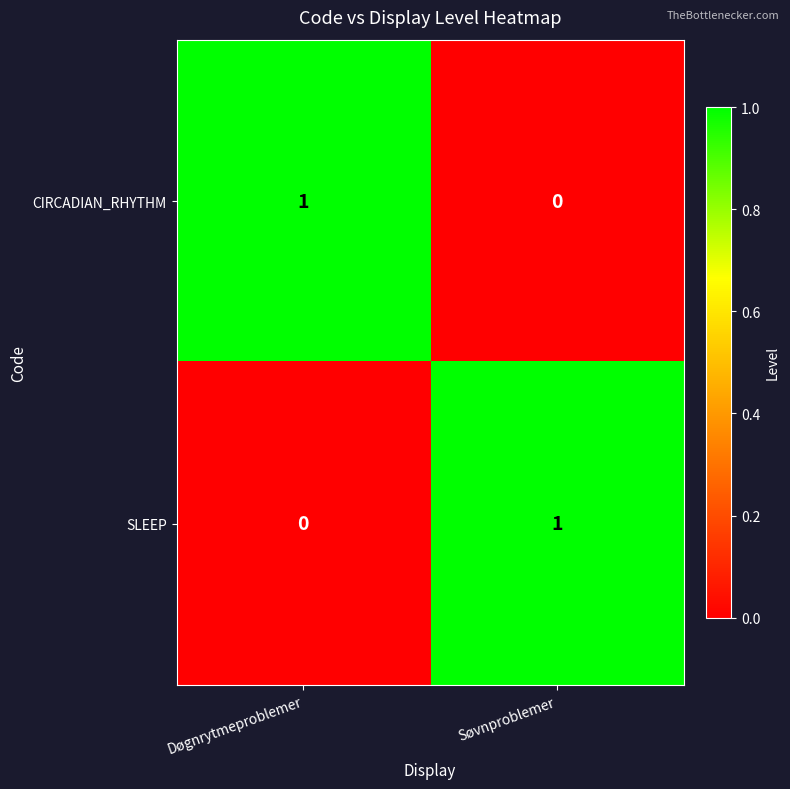

List the labels in order of SLEEP value, largest first.

Søvnproblemer, Døgnrytmeproblemer